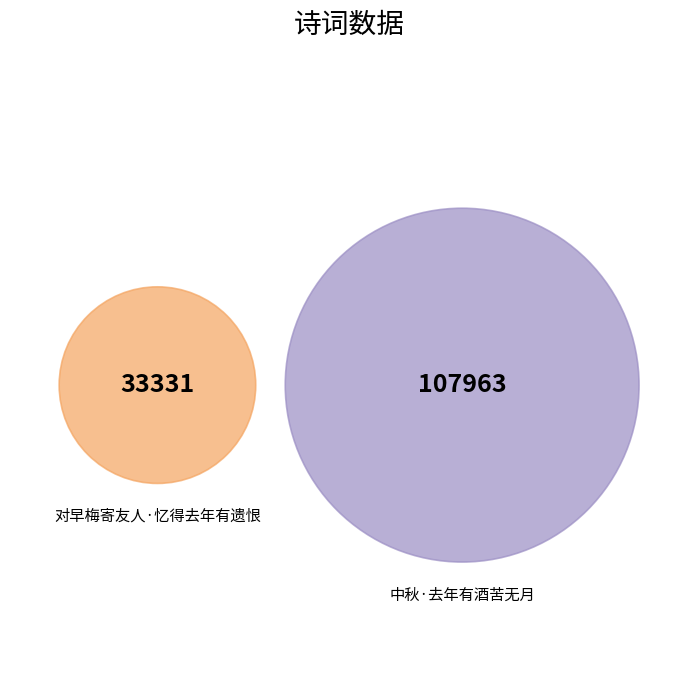

The 对早梅寄友人·忆得去年有遗恨 slice represents 31% of the pie. True or false?

False